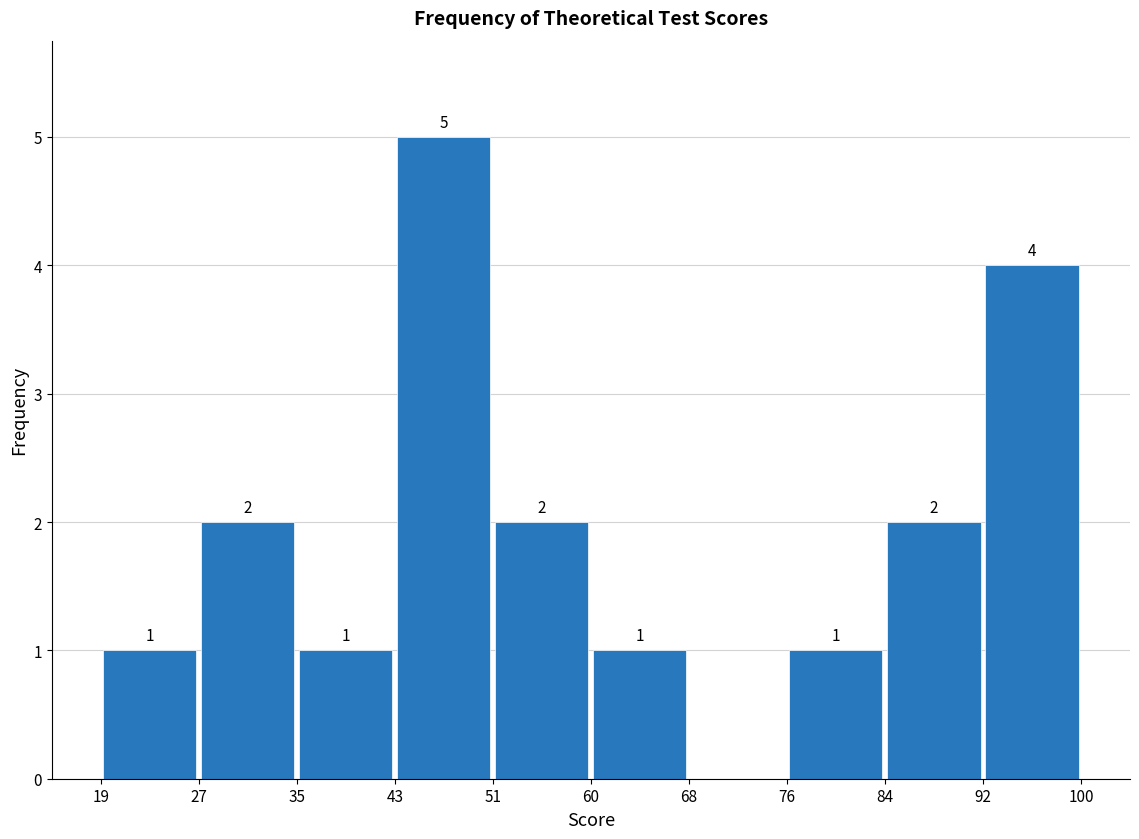

Over which range of the x-axis is the bar tallest?

43 to 51